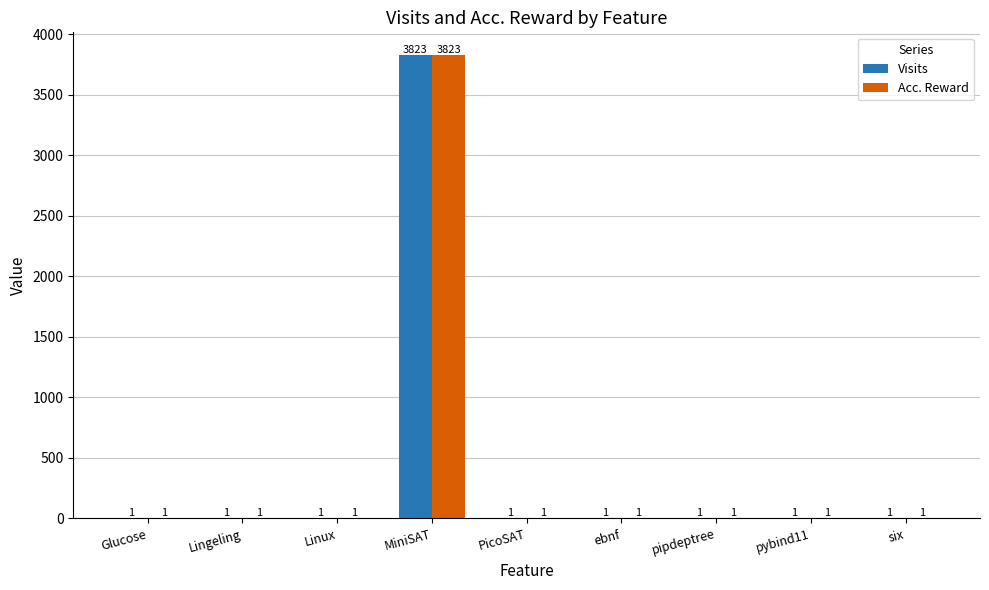

Reading left to right, extract all data points from this chart.

Visits: 1	1	1	3823	1	1	1	1	1
Acc. Reward: 1	1	1	3823	1	1	1	1	1